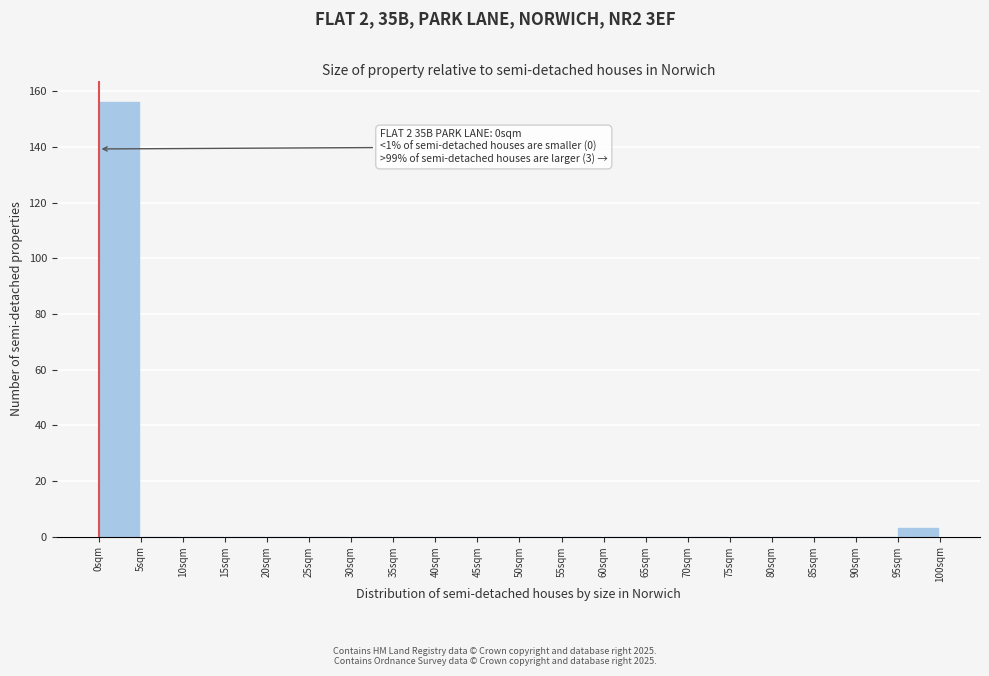

Reading left to right, what are all the values shown in this chart?

0sqm=156	5sqm=0	10sqm=0	15sqm=0	20sqm=0	25sqm=0	30sqm=0	35sqm=0	40sqm=0	45sqm=0	50sqm=0	55sqm=0	60sqm=0	65sqm=0	70sqm=0	75sqm=0	80sqm=0	85sqm=0	90sqm=0	95sqm=3